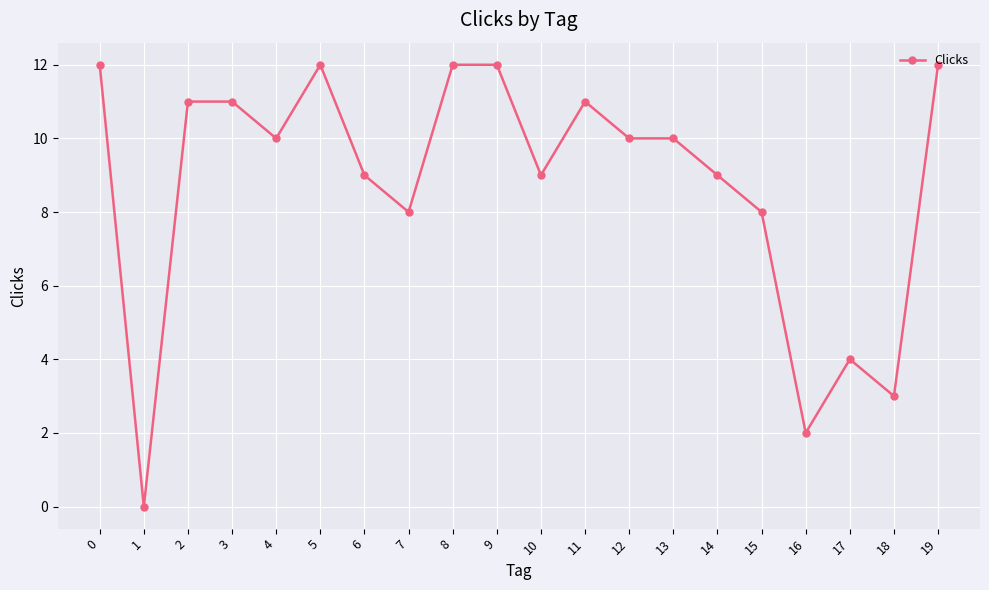

How many categories are shown in the chart?

20